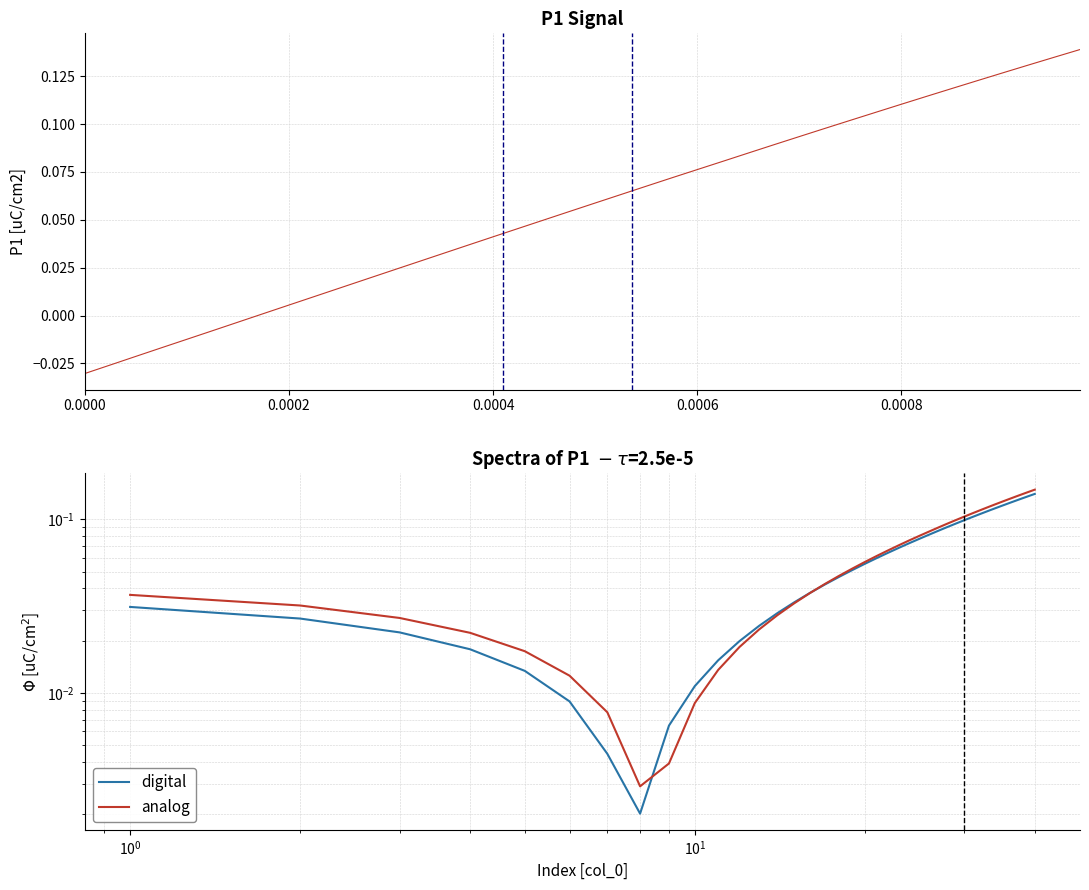

Is the value of analog at 11 greater than the value of digital at 18?

No